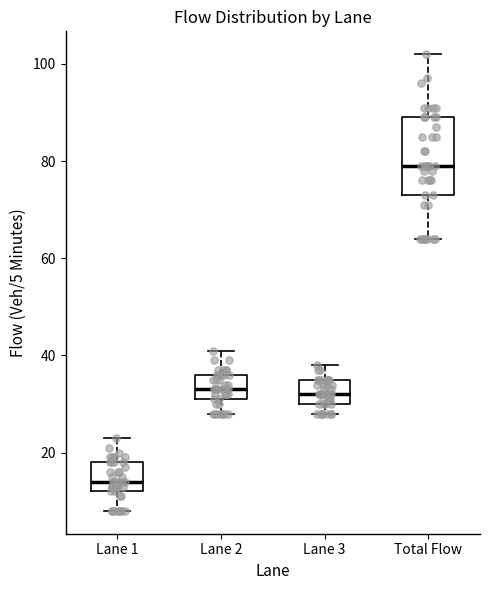

Comparing the boxes themselves (not the whiskers), which one is the tallest?

Total Flow